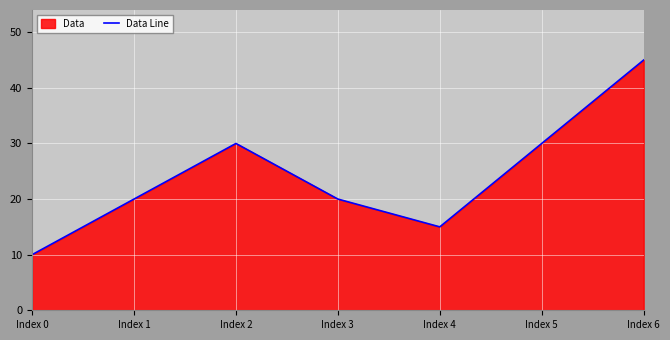

How many values exceed 20?

3